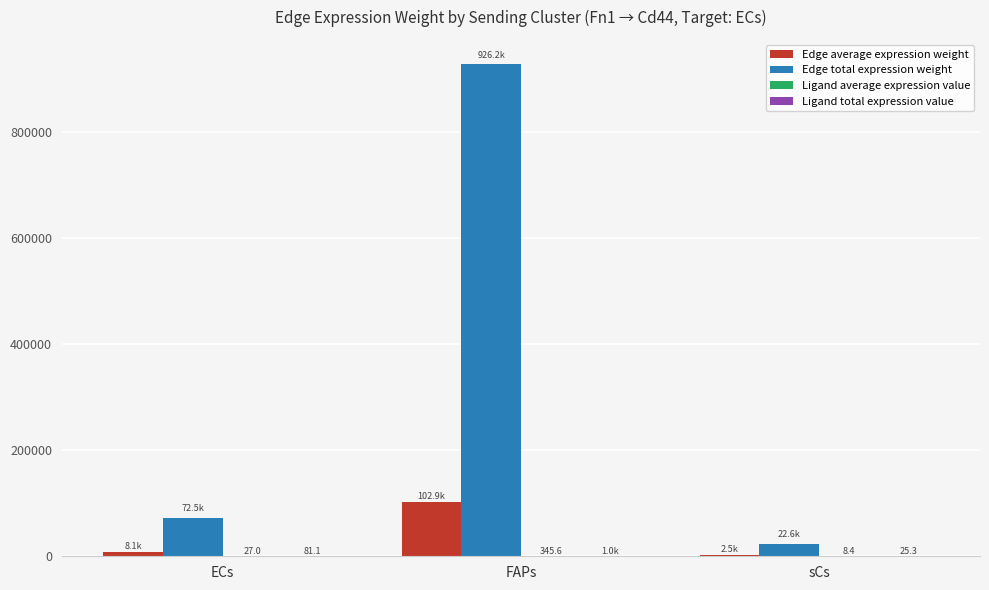

What is the highest value of the Edge total expression weight series?

926244.5